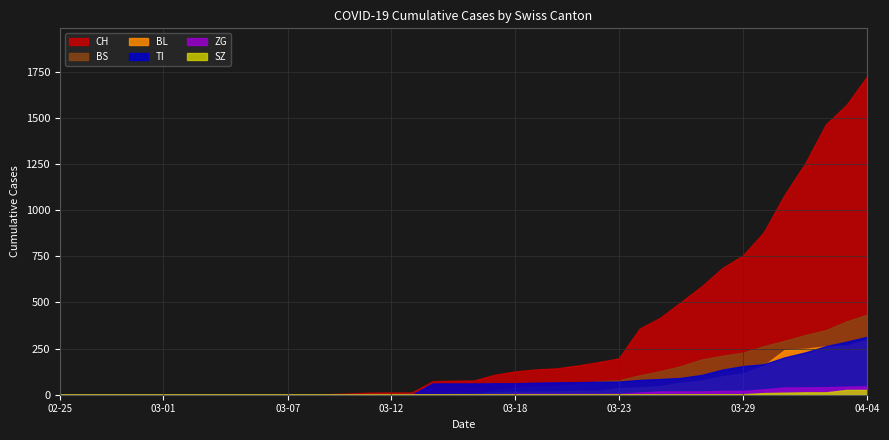

After their last crossing, which series has the higher values: ZG or BL?

BL